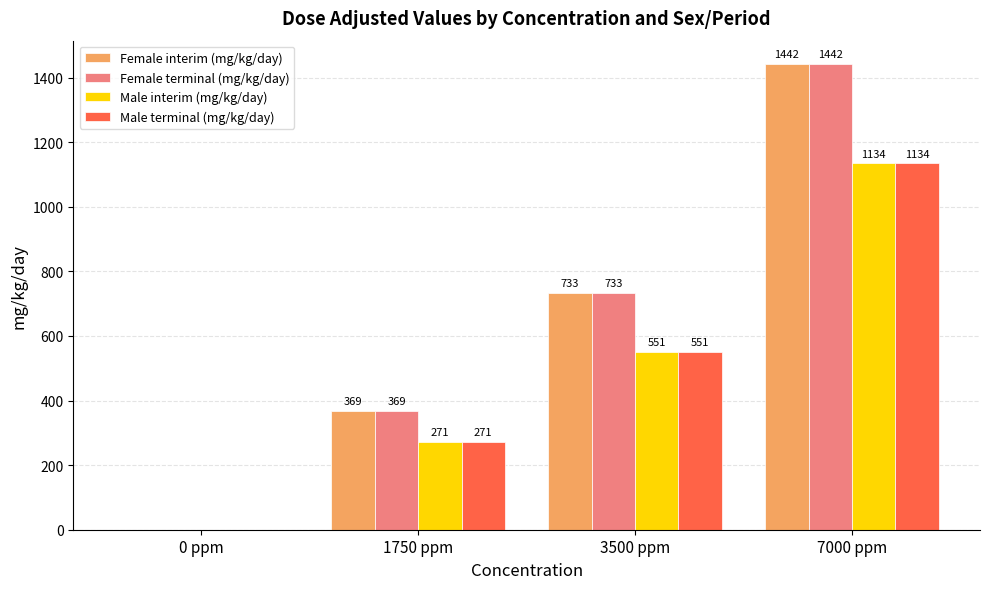

Count the Male terminal (mg/kg/day) values in the range 271 to 1134.

3